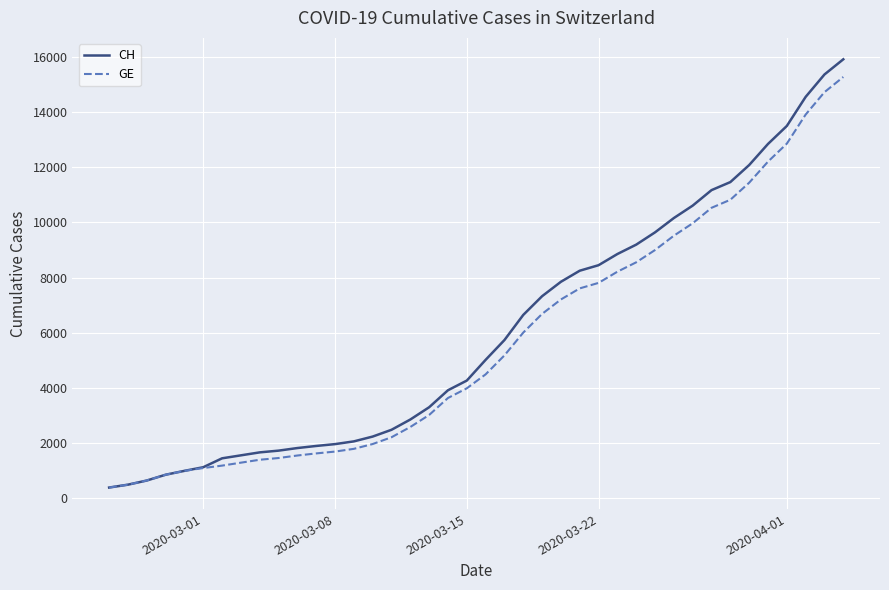

What is the maximum value for GE?

15284